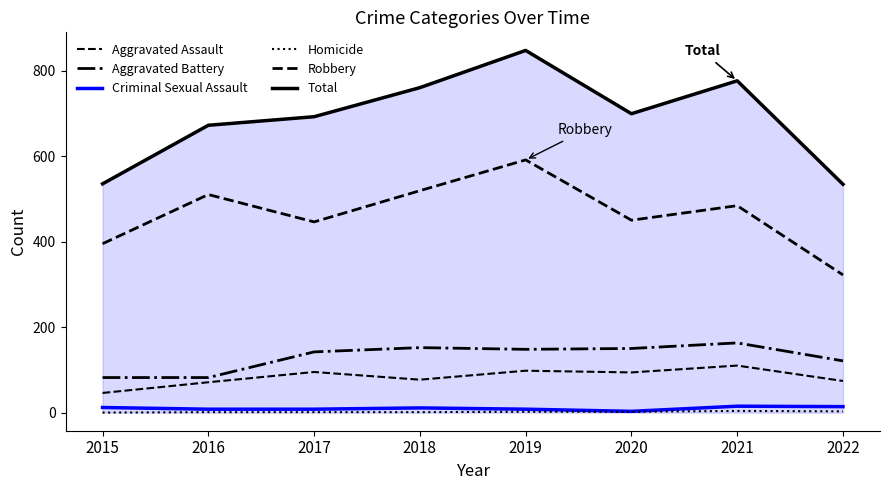

Reading left to right, extract all data points from this chart.

Aggravated Assault: 46	71	95	77	98	94	110	74
Aggravated Battery: 82	82	142	152	148	150	163	121
Criminal Sexual Assault: 12	8	8	11	8	3	15	14
Homicide: 0	1	1	1	2	2	4	3
Robbery: 395	510	446	519	591	450	484	322
Total: 535	672	692	760	847	699	776	534